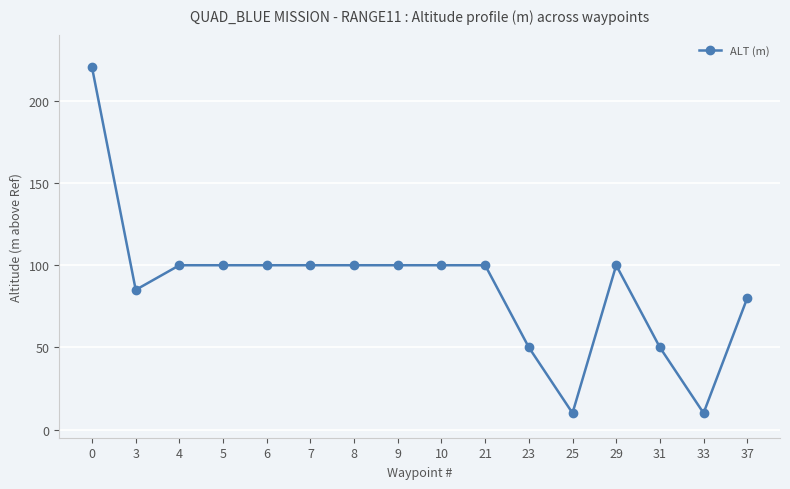

What is the sum of all values?

1405.4